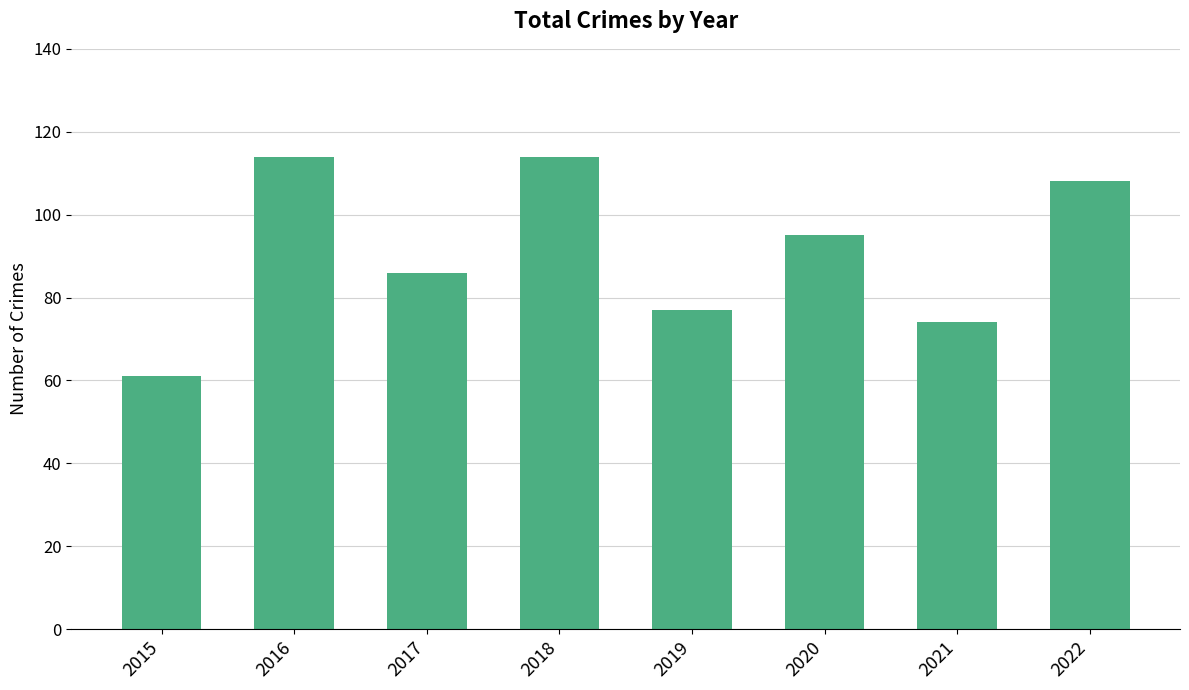

What is the average value?

91